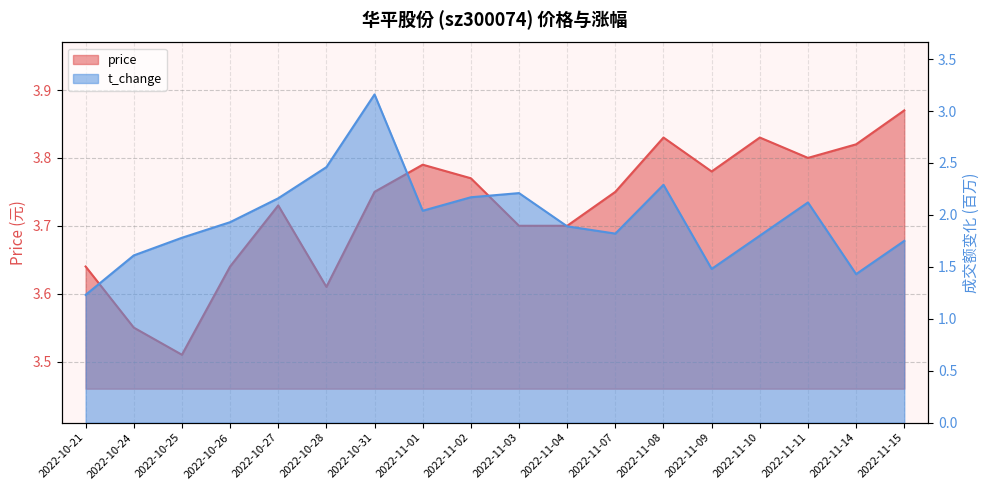

Is the value of price at 2022-11-14 greater than the value of t_change at 2022-11-11?

Yes